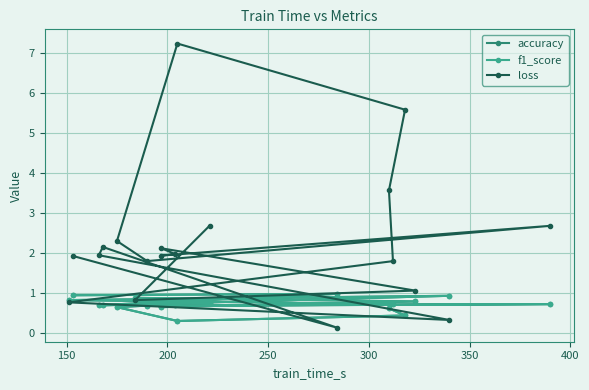

How many distinct data groups are displayed?

3